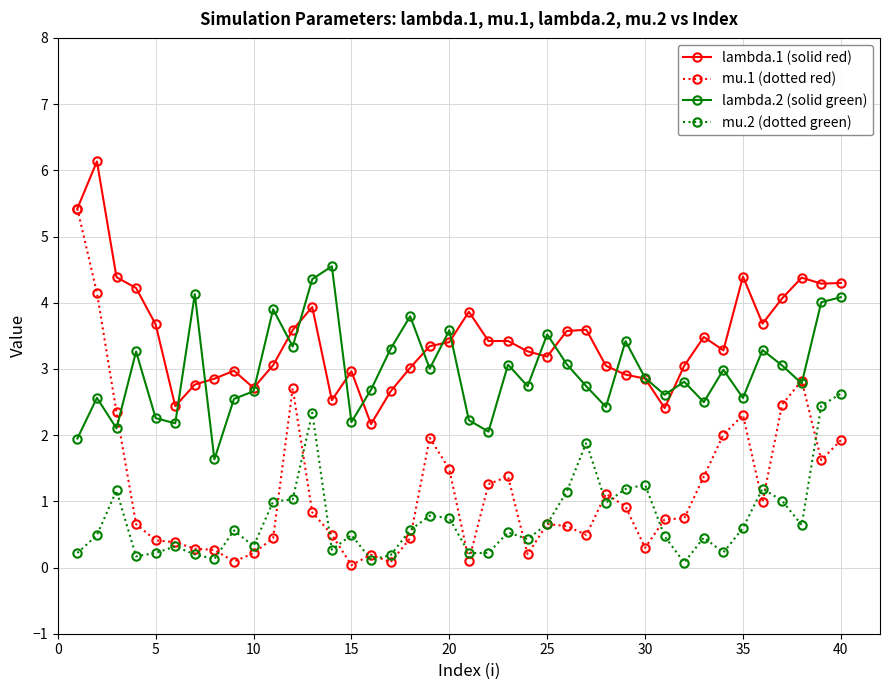

Rank the series by their maximum value, from lowest to highest.

mu.2 (dotted green), lambda.2 (solid green), mu.1 (dotted red), lambda.1 (solid red)